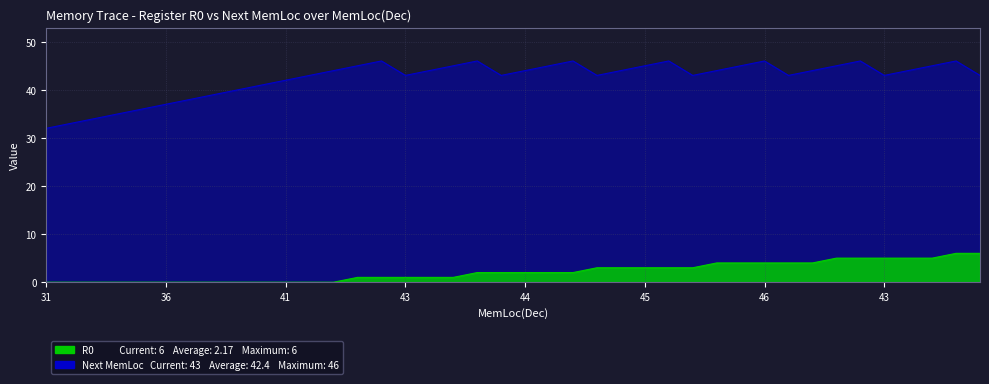

What is the total value across all series at 35?

36